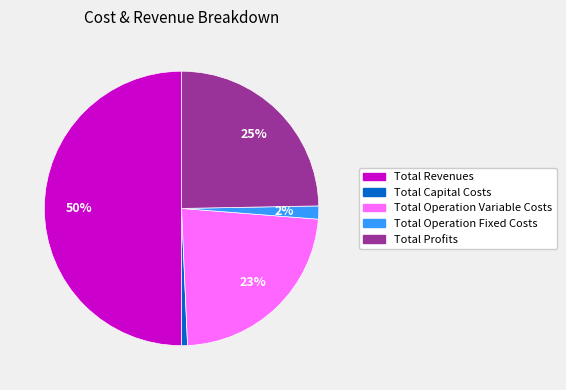

True or false: Total Revenues accounts for 50% of the total.

True